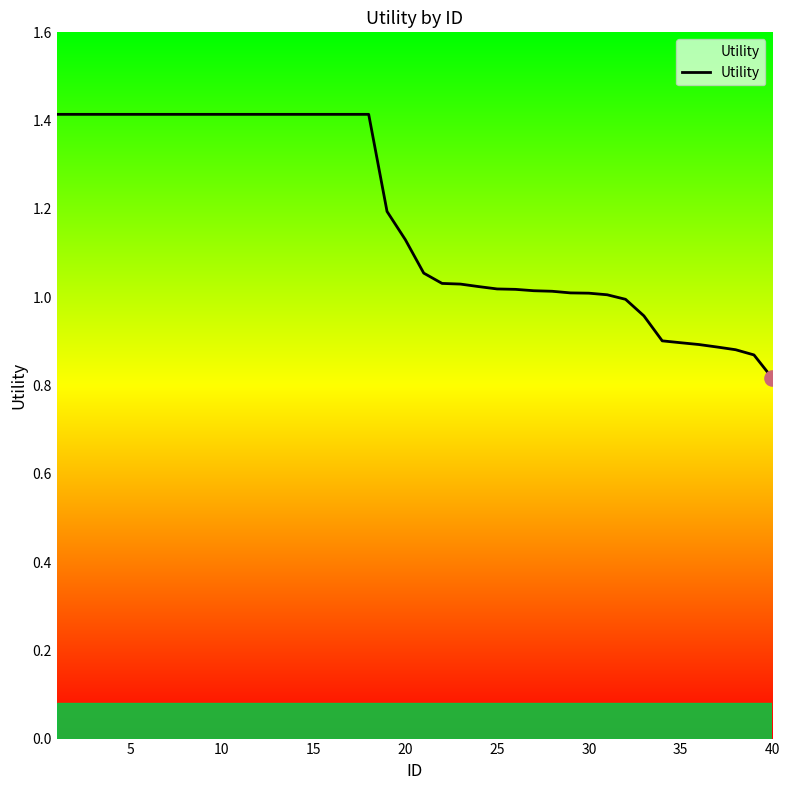

What is the difference between the maximum and minimum values?

0.6